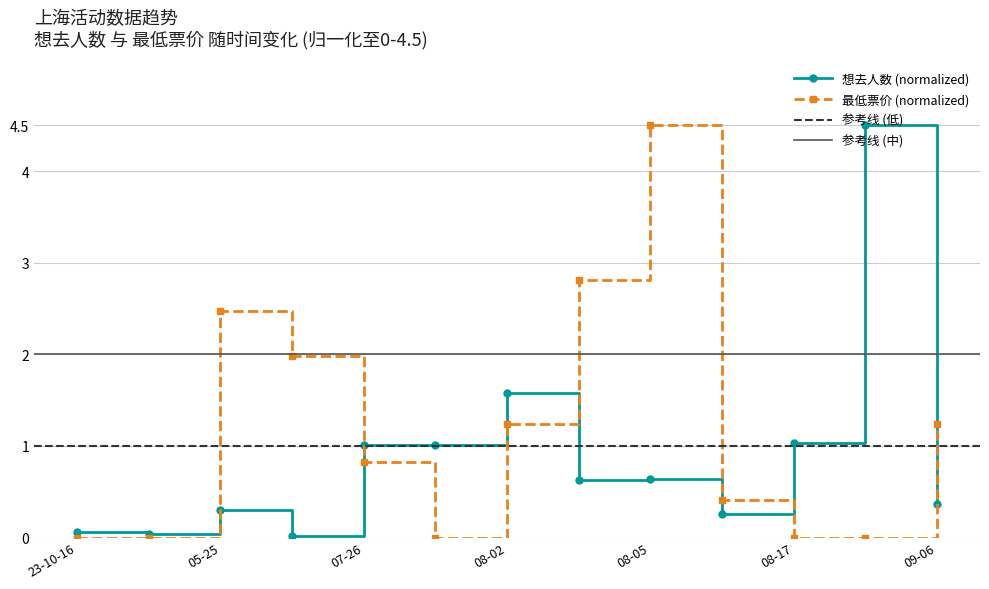

What is the highest value of the 最低票价 series?

4.5